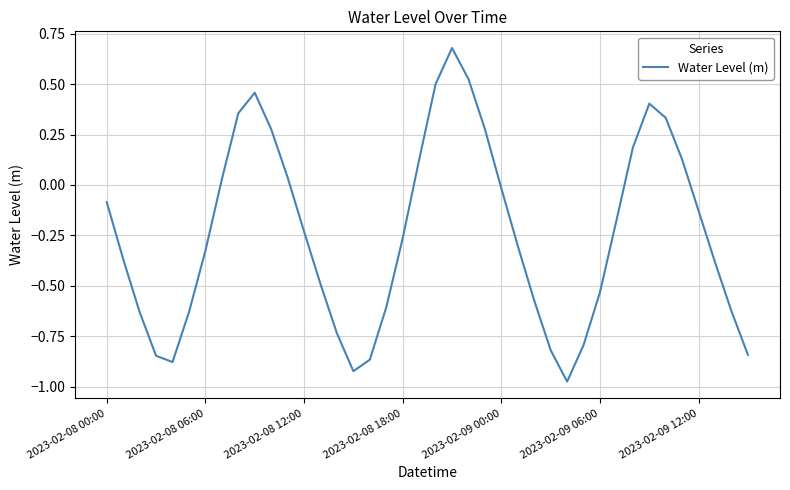

What is the difference between the maximum and minimum values?

1.7